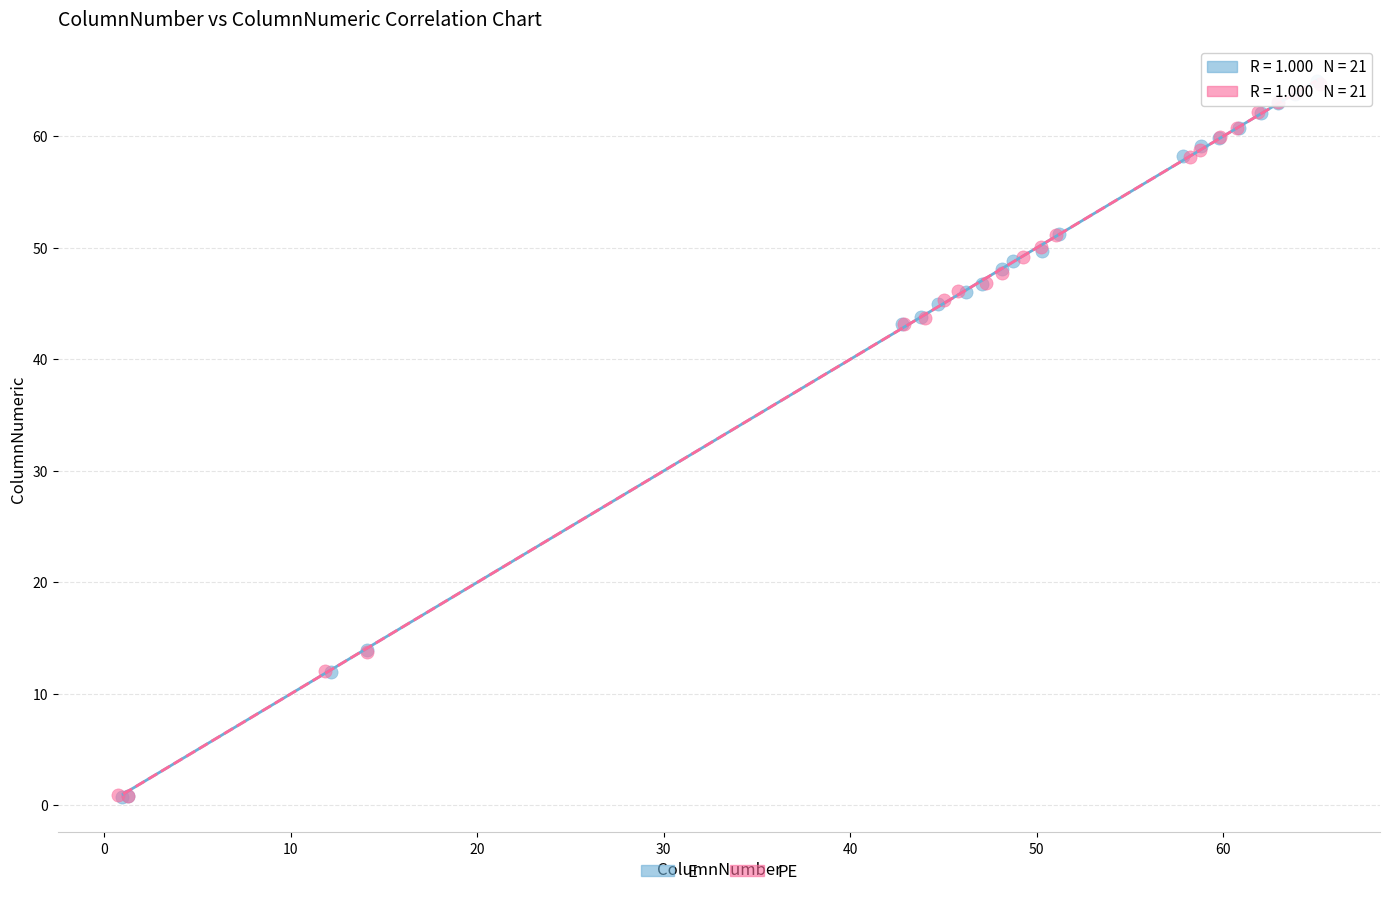

Which series has the widest spread of Y values?

E